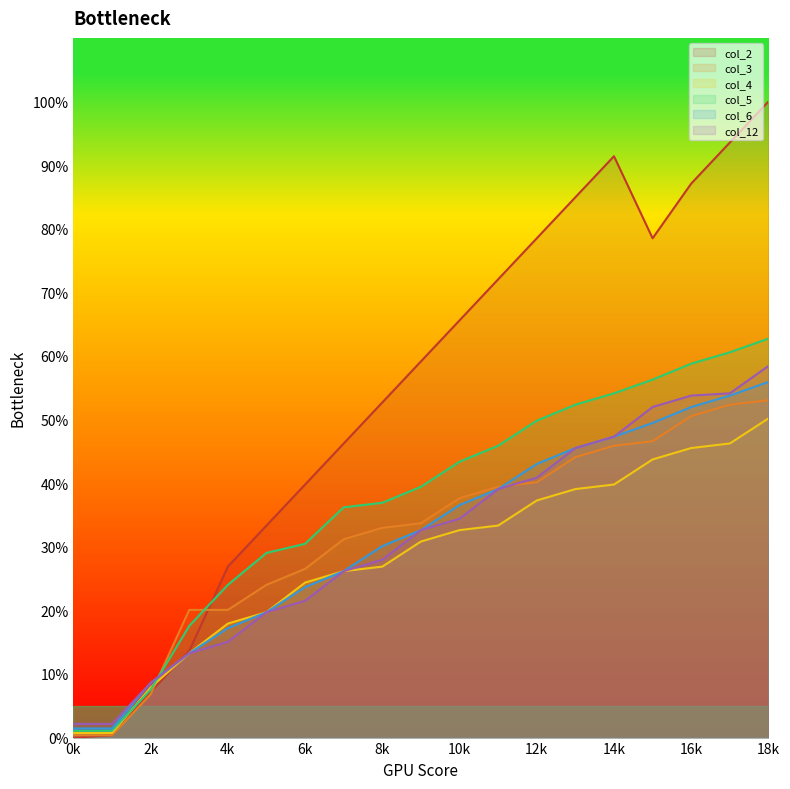

What is the value of the col_12 point at the 17th from the left?

53.8